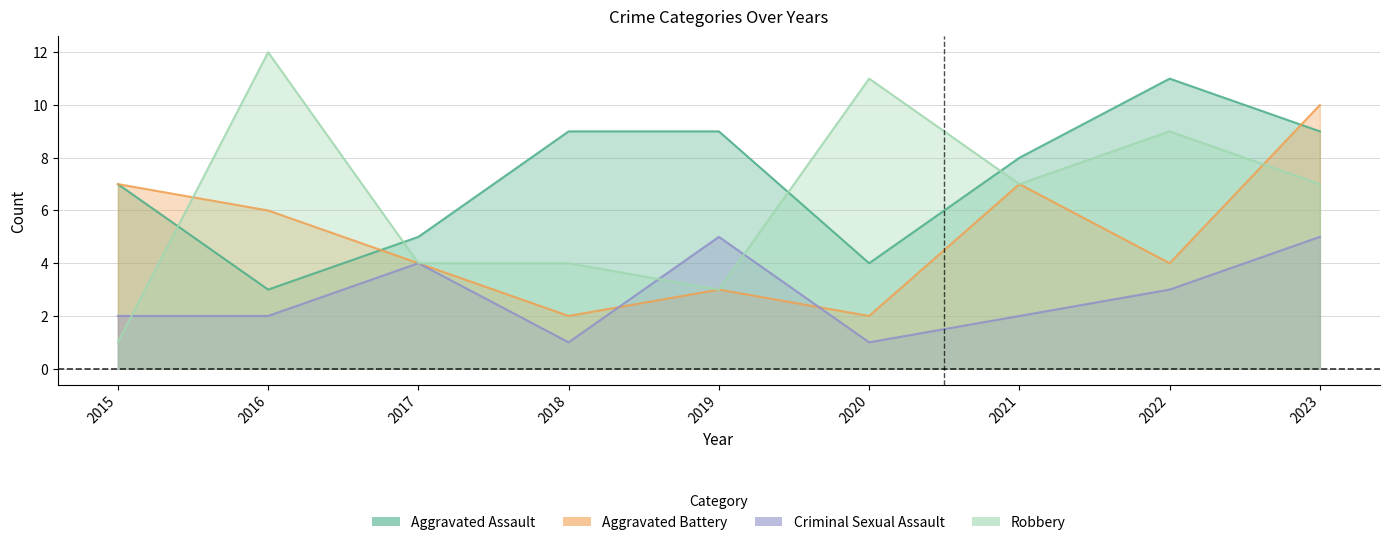

At which label does Aggravated Battery first exceed 4?

2015